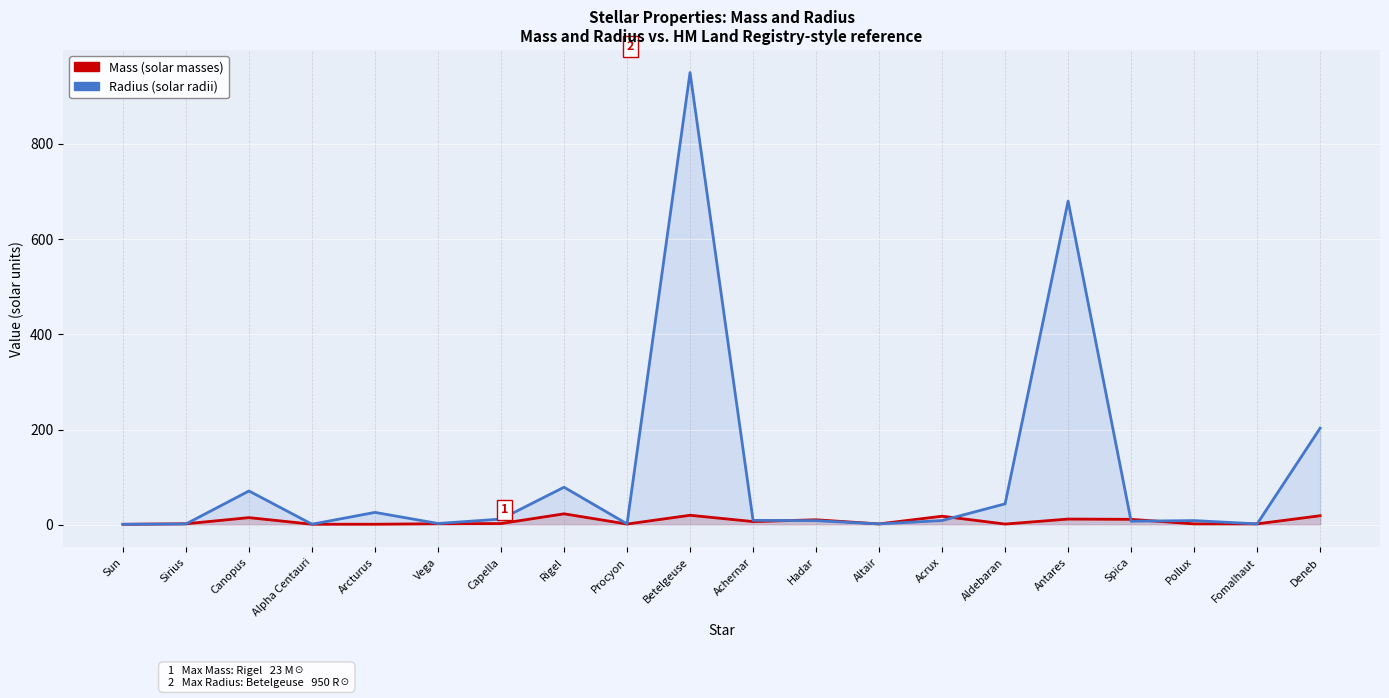

At which label does Radius first exceed 8?

Canopus